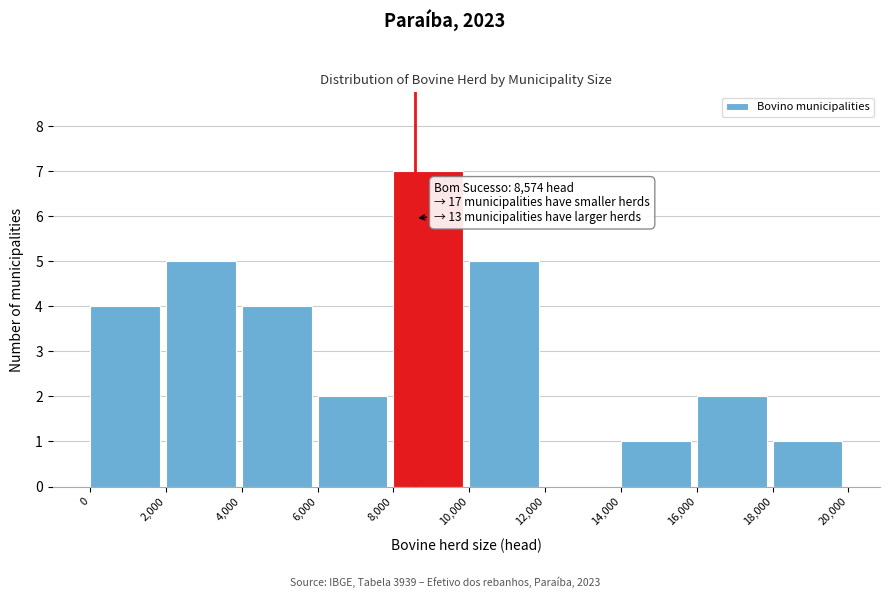

Over which range of the x-axis is the bar tallest?

8,000 to 10,000